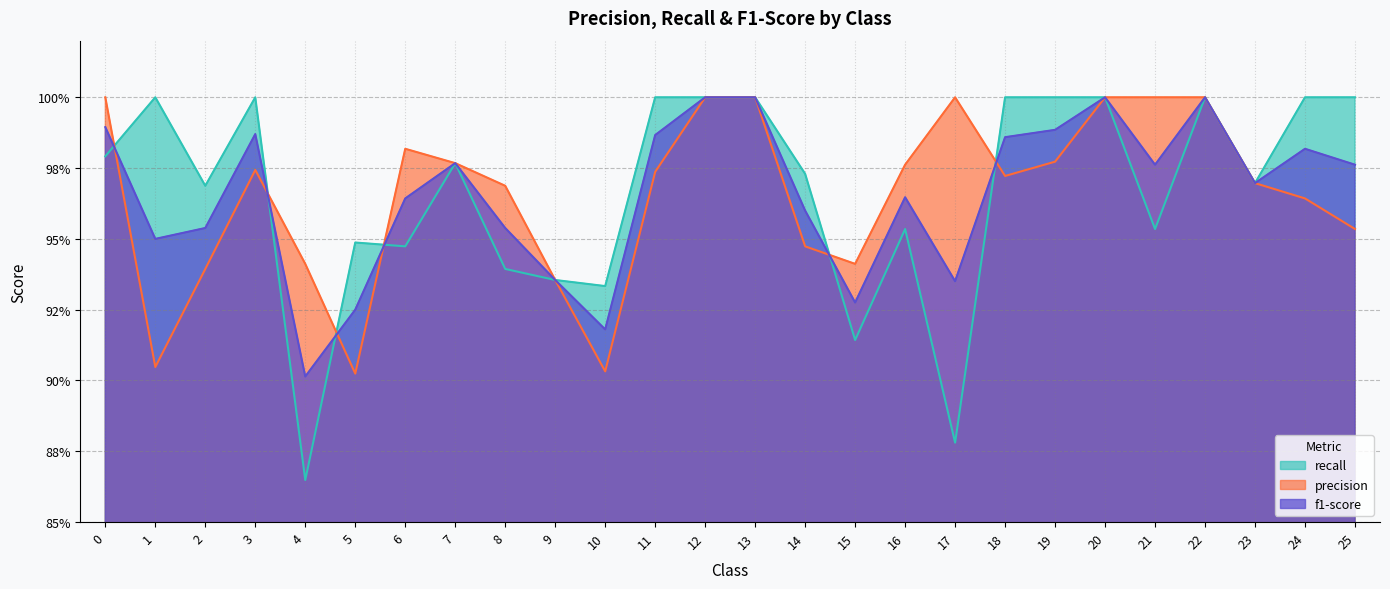

Rank the series by their maximum value, from highest to lowest.

f1-score, precision, recall